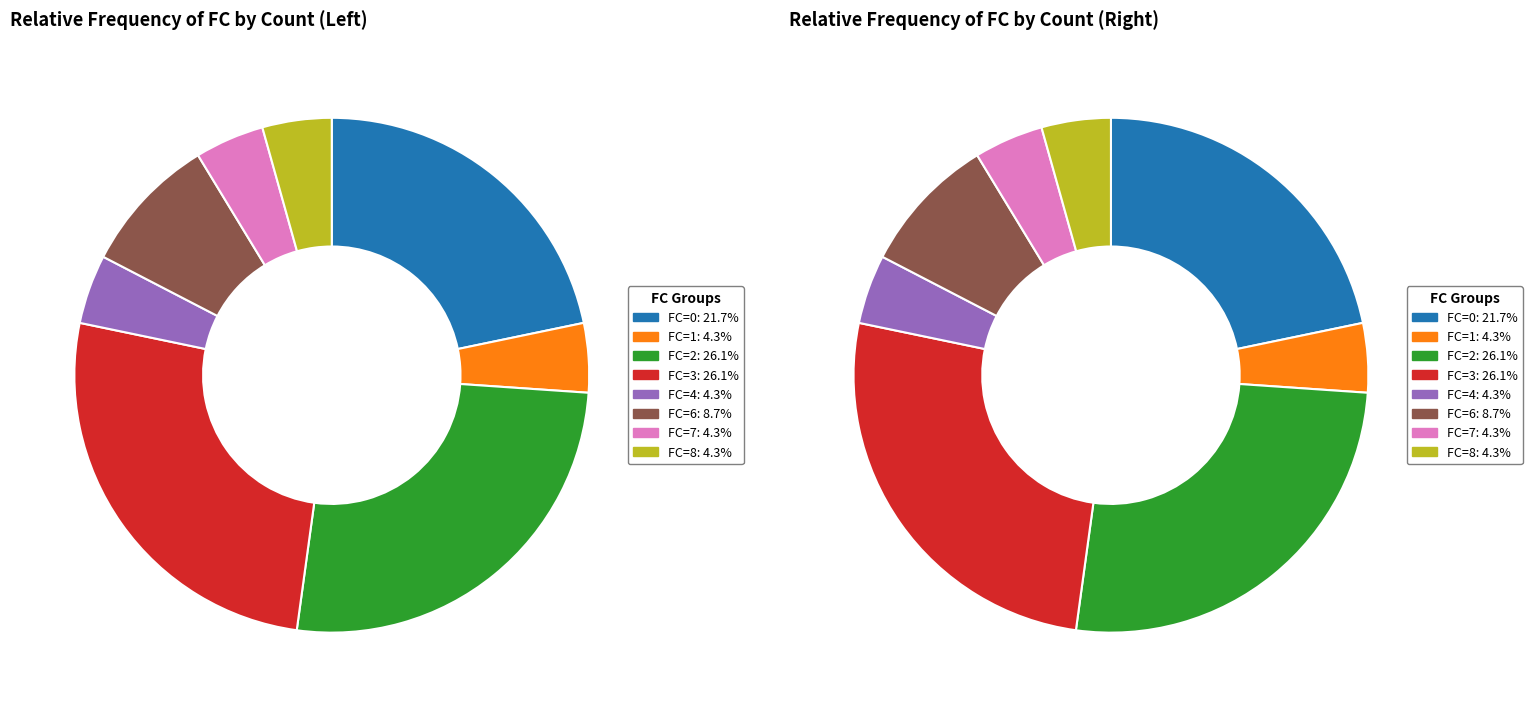

Is it true that FC=8 is 4% of the pie?

True